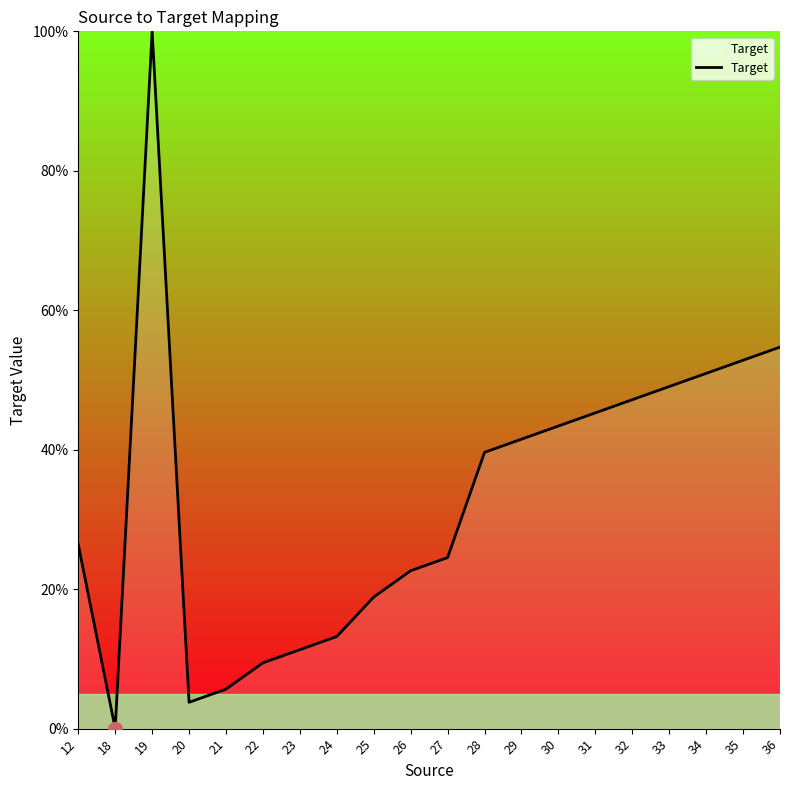

What is the difference between the maximum and minimum values?

100.0